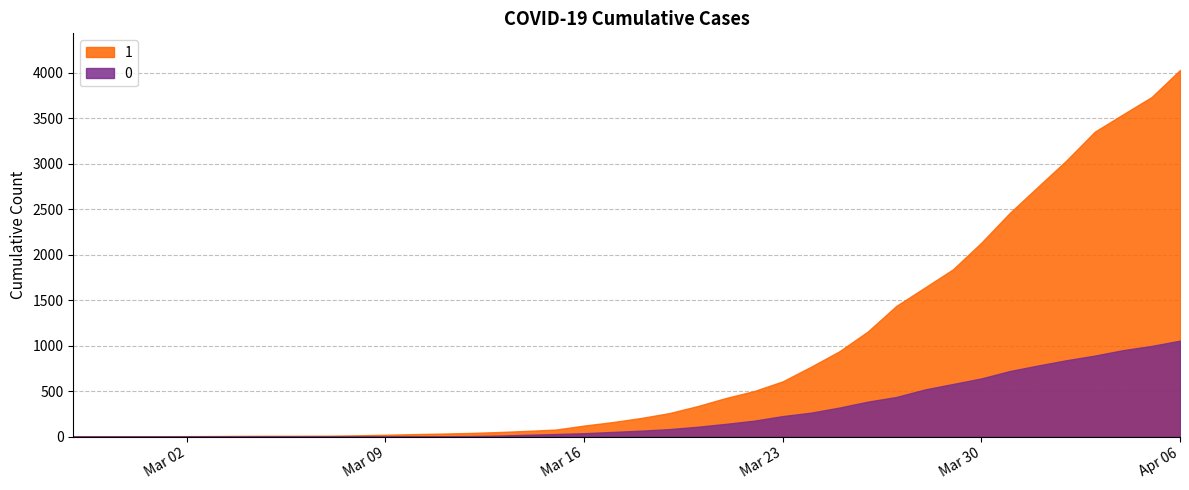

Rank the series by their average value, from lowest to highest.

0, 1